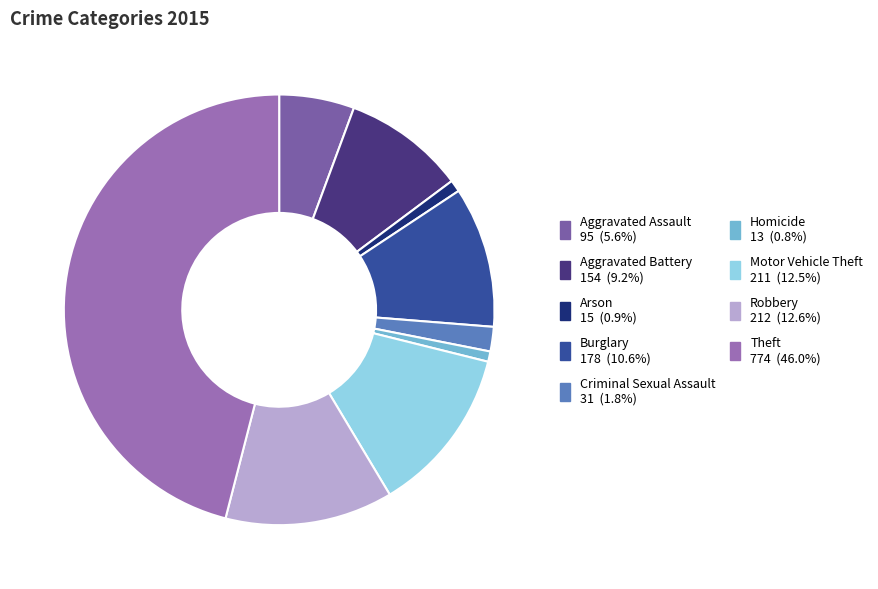

How many segments does this pie chart have?

9